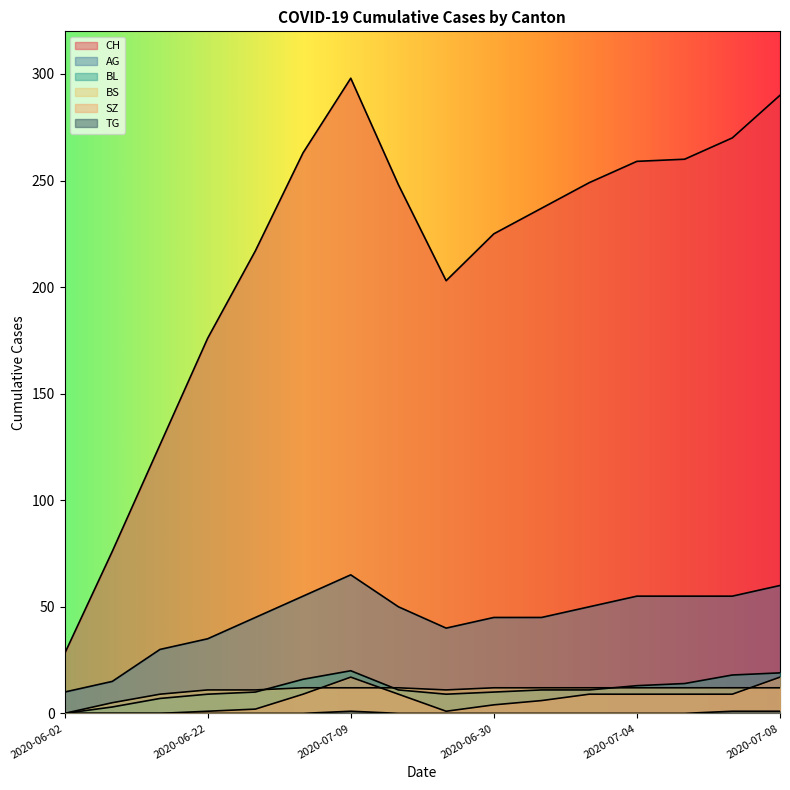

What is the sum of all BS values?

167